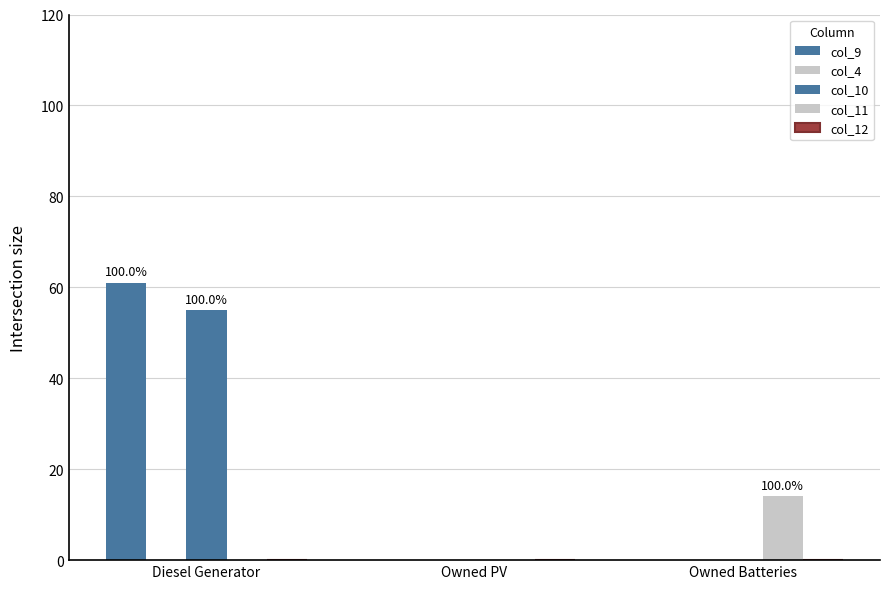

How many groups of bars are there?

3